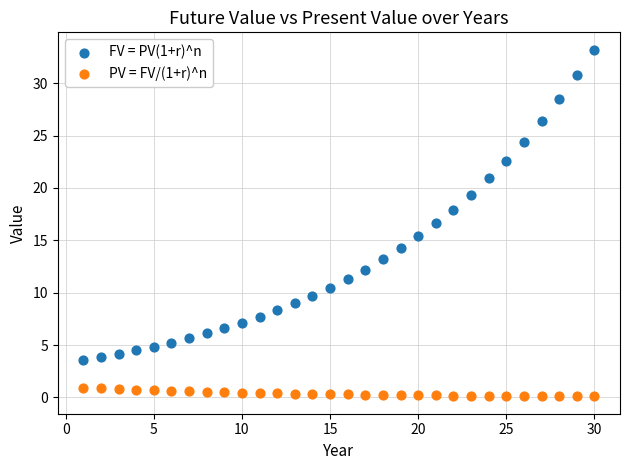

Which series has the widest spread of Y values?

FV = PV(1+r)^n